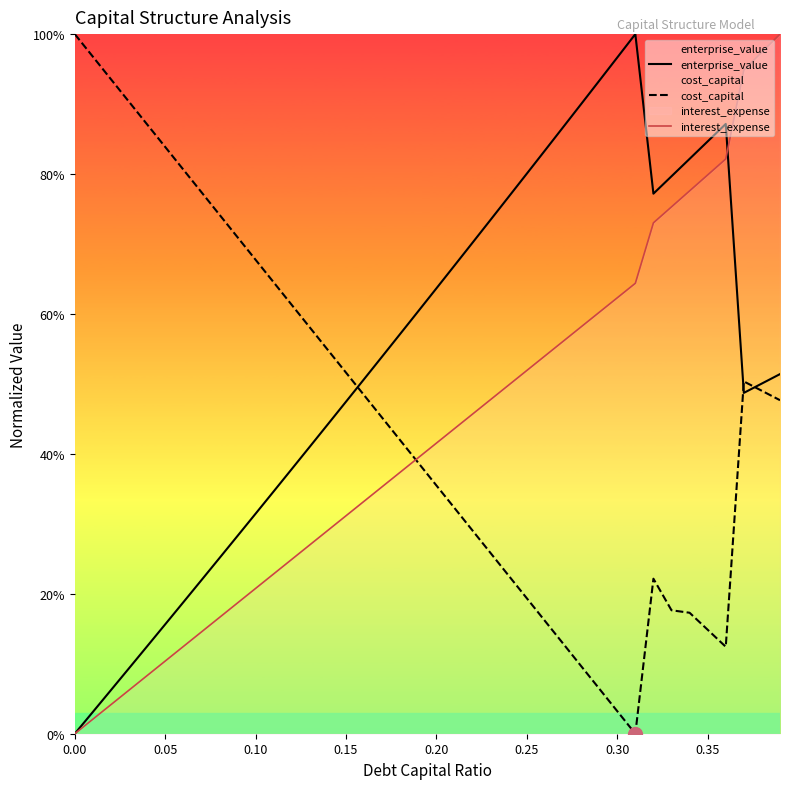

What is the sum of all cost_capital values?

18.3